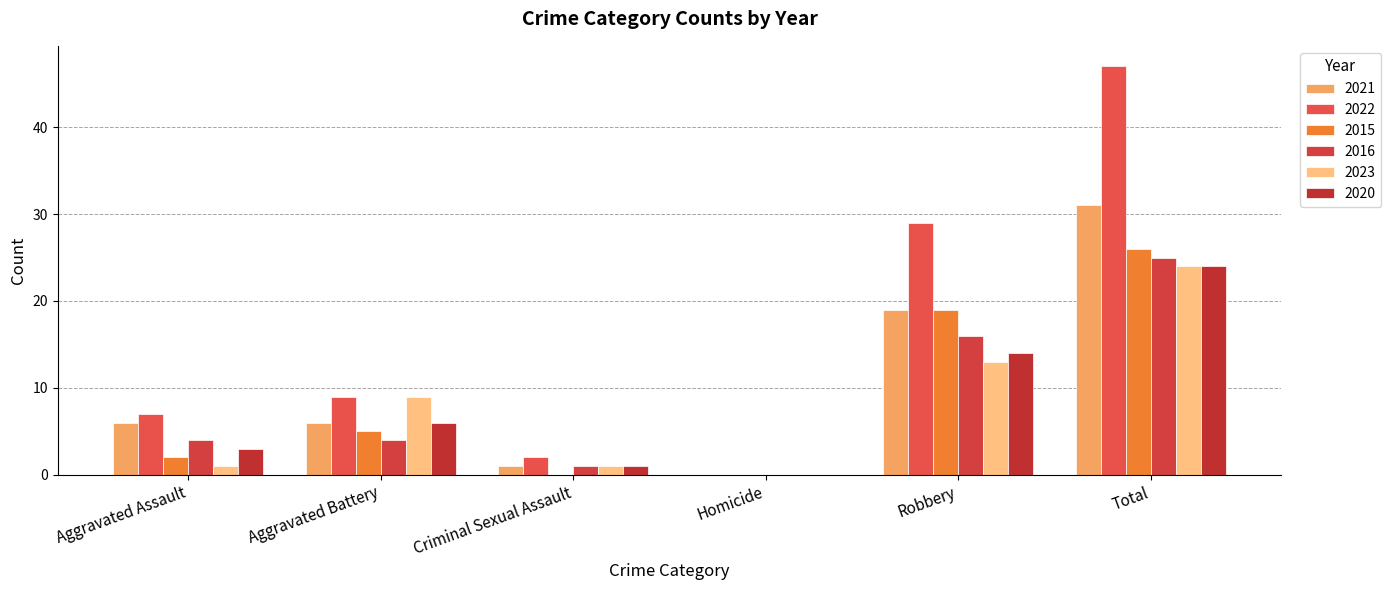

Where is 2023 nearest to the value 12?

Robbery